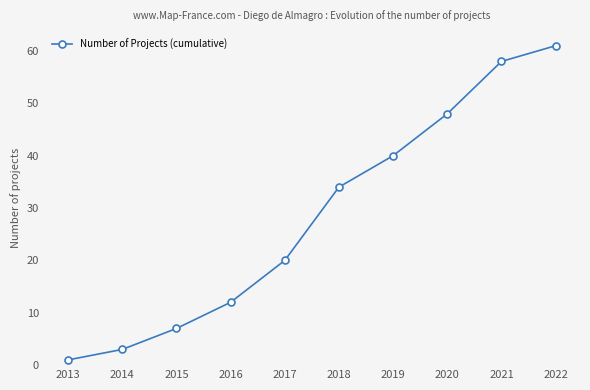

At which category does the chart reach its peak across all series?

2022